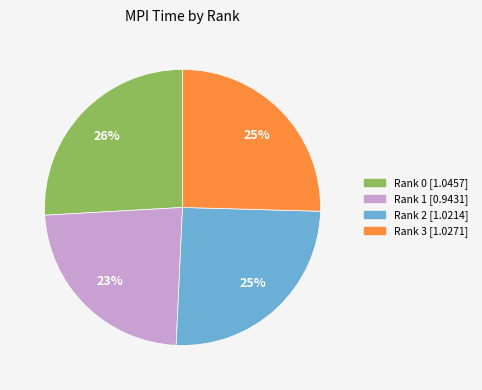

The Rank 3 slice represents 11% of the pie. True or false?

False